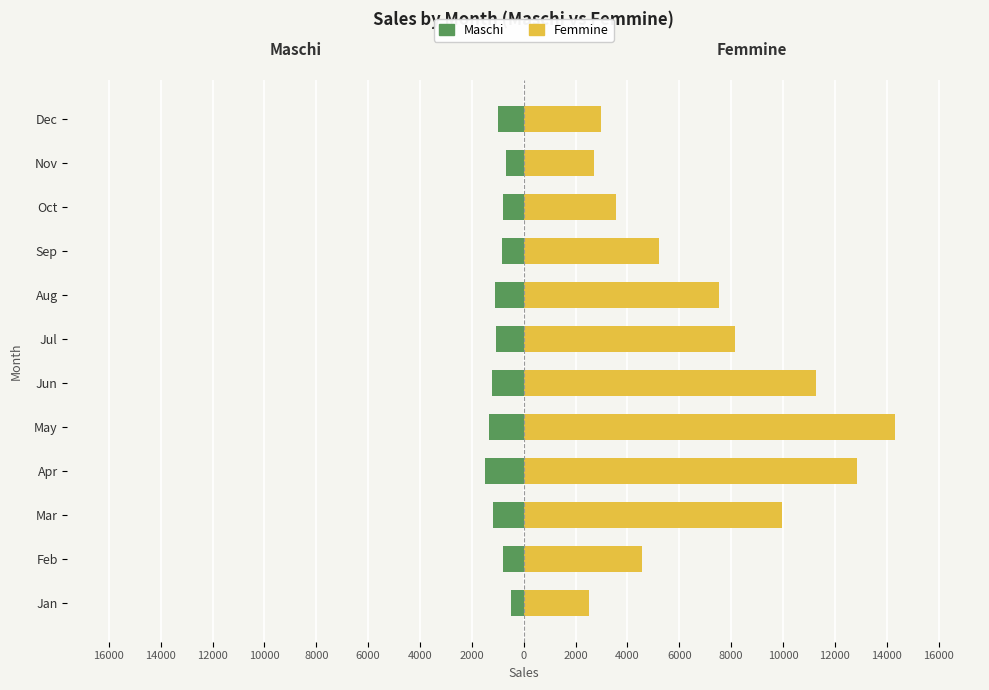

At how many categories does at least one series exceed 5264?

6